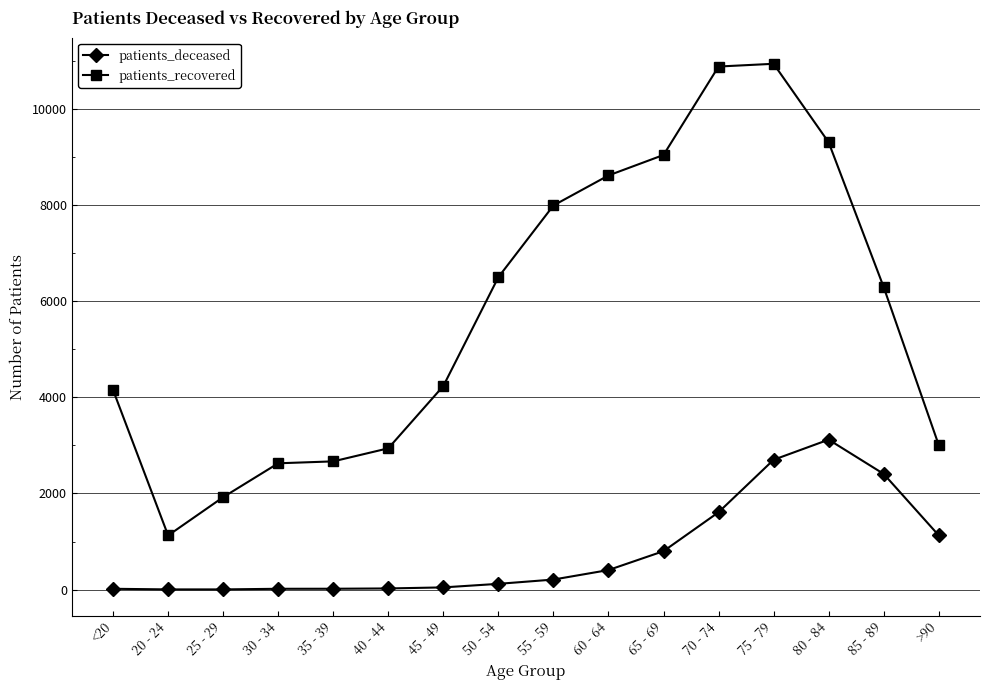

Is the value of patients_recovered at 35 - 39 greater than the value of patients_deceased at 60 - 64?

Yes